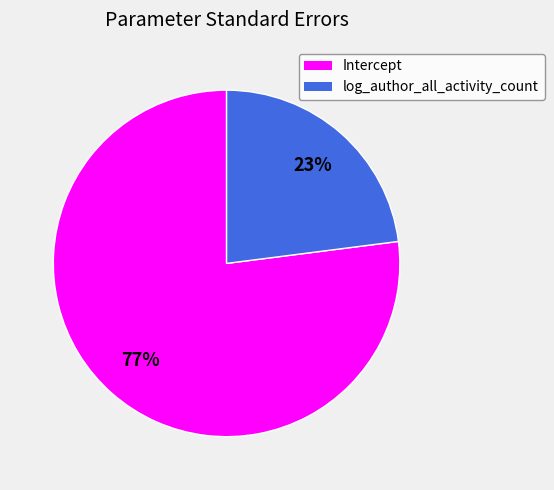

What is the majority slice?

Intercept